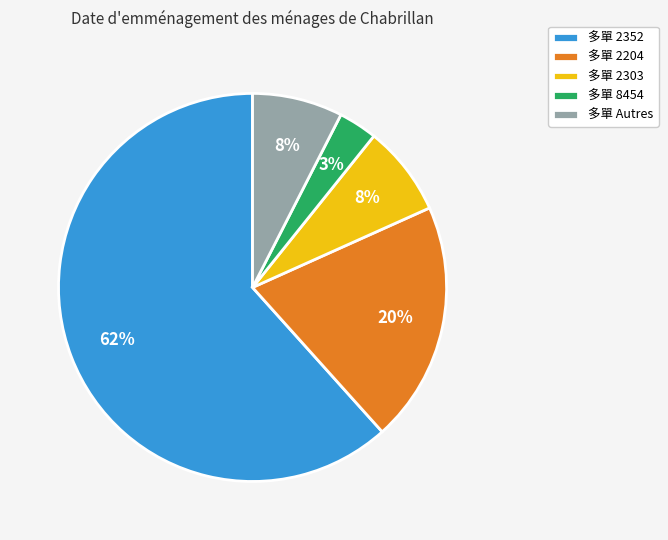

Which has a higher value, 多單 2204 or 多單 Autres?

多單 2204